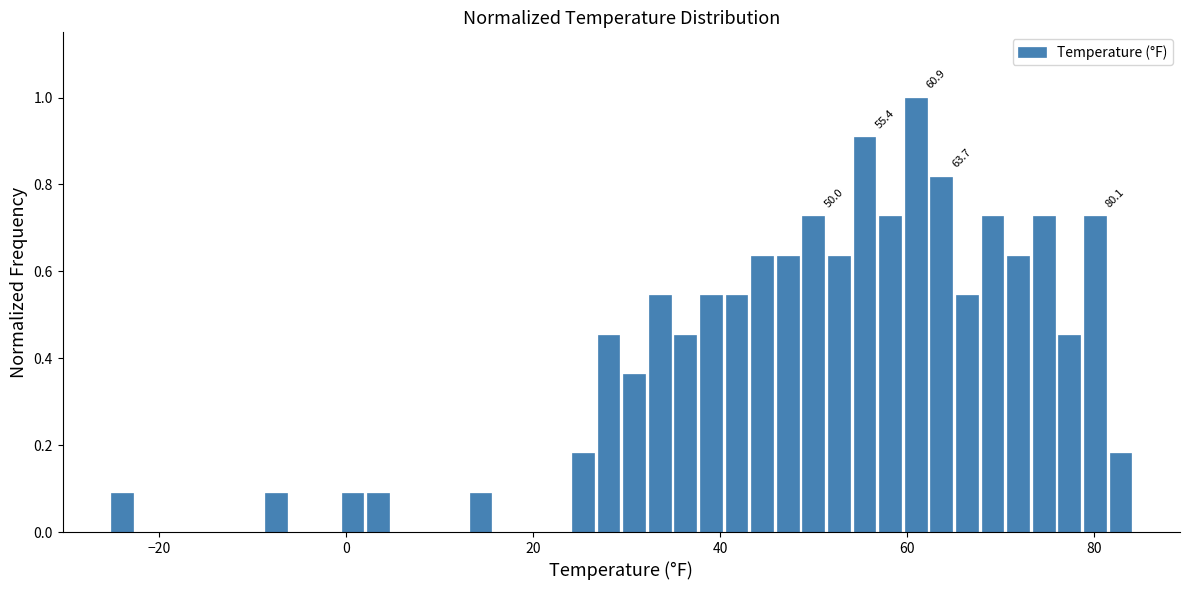

Around what value on the x-axis is the tallest bar? Give the approximate position of its centre, as read against the axis.

60